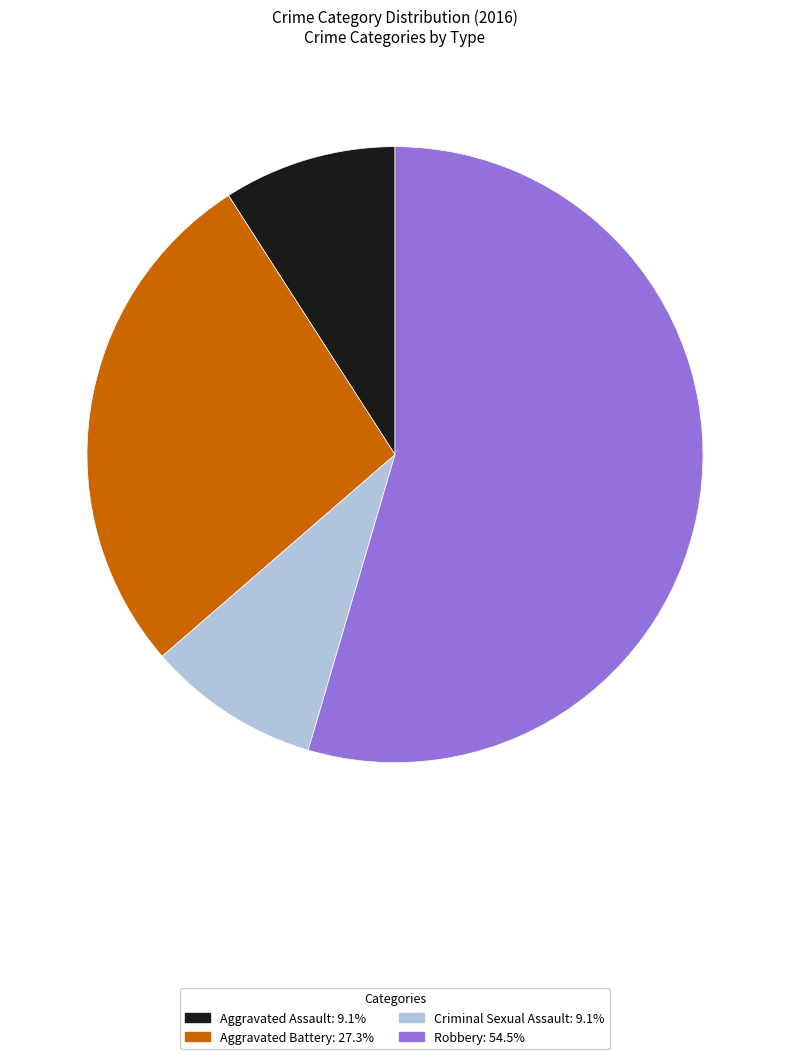

Which has a higher value, Aggravated Assault or Aggravated Battery?

Aggravated Battery